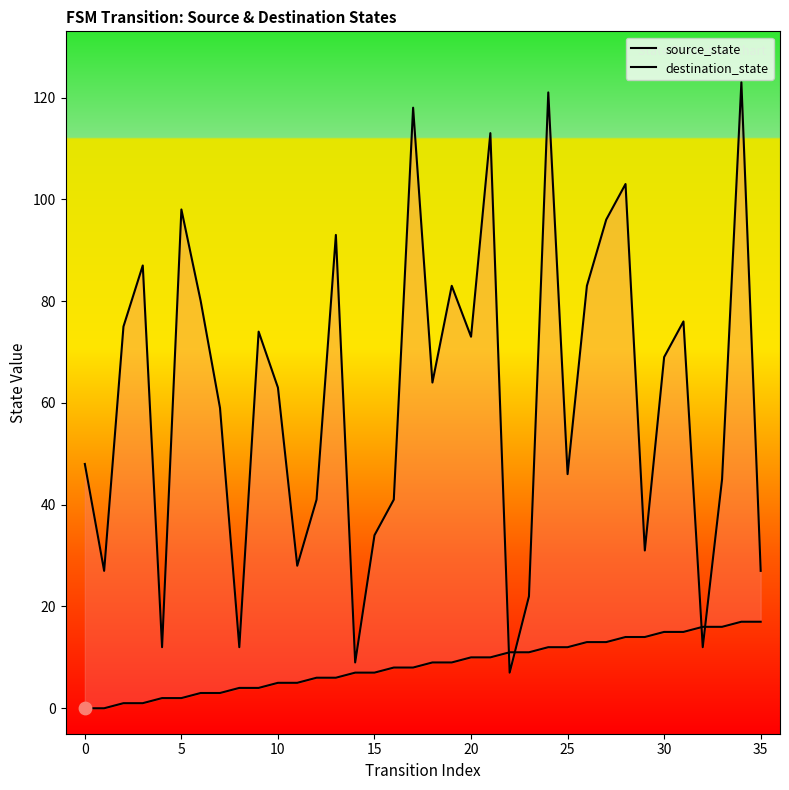

Which series has the largest Y range (max minus min)?

destination_state